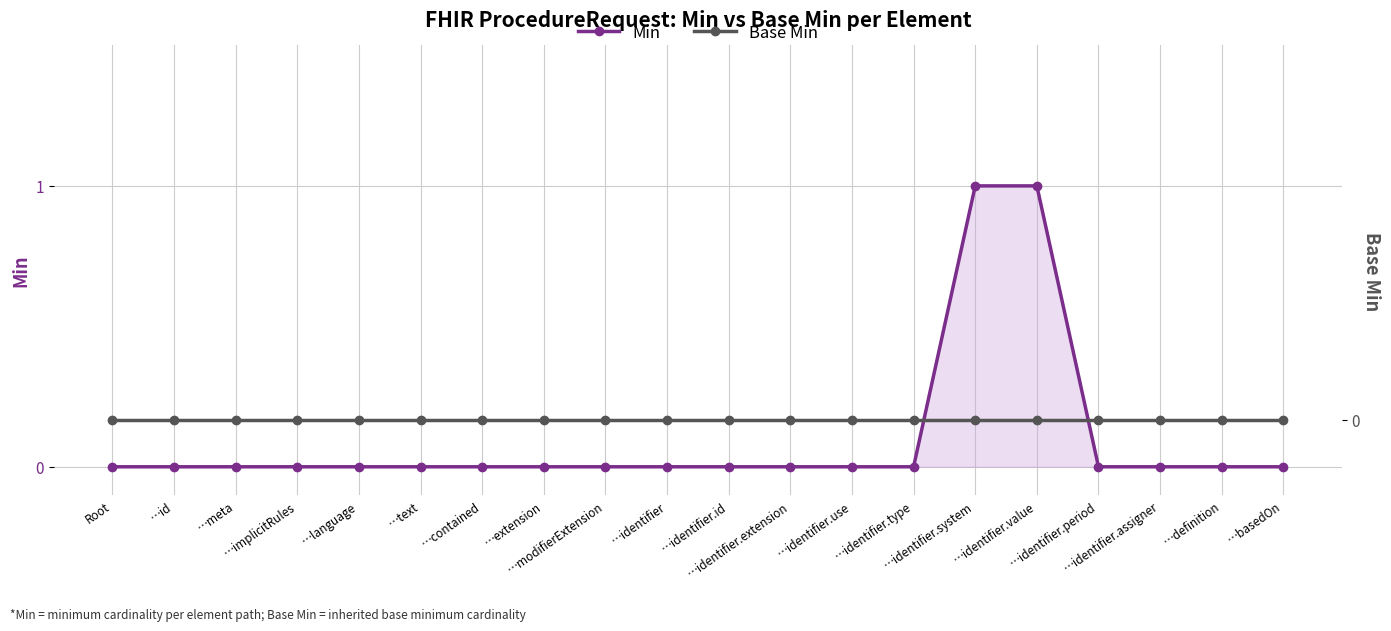

Which series has the largest total across all categories?

Min